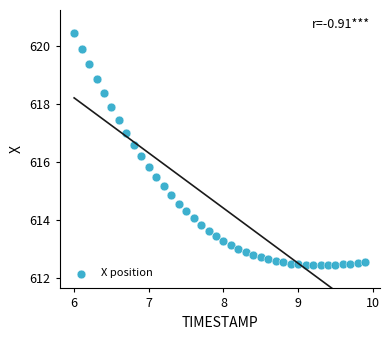

What is the range of Y values (max minus min)?

8.0